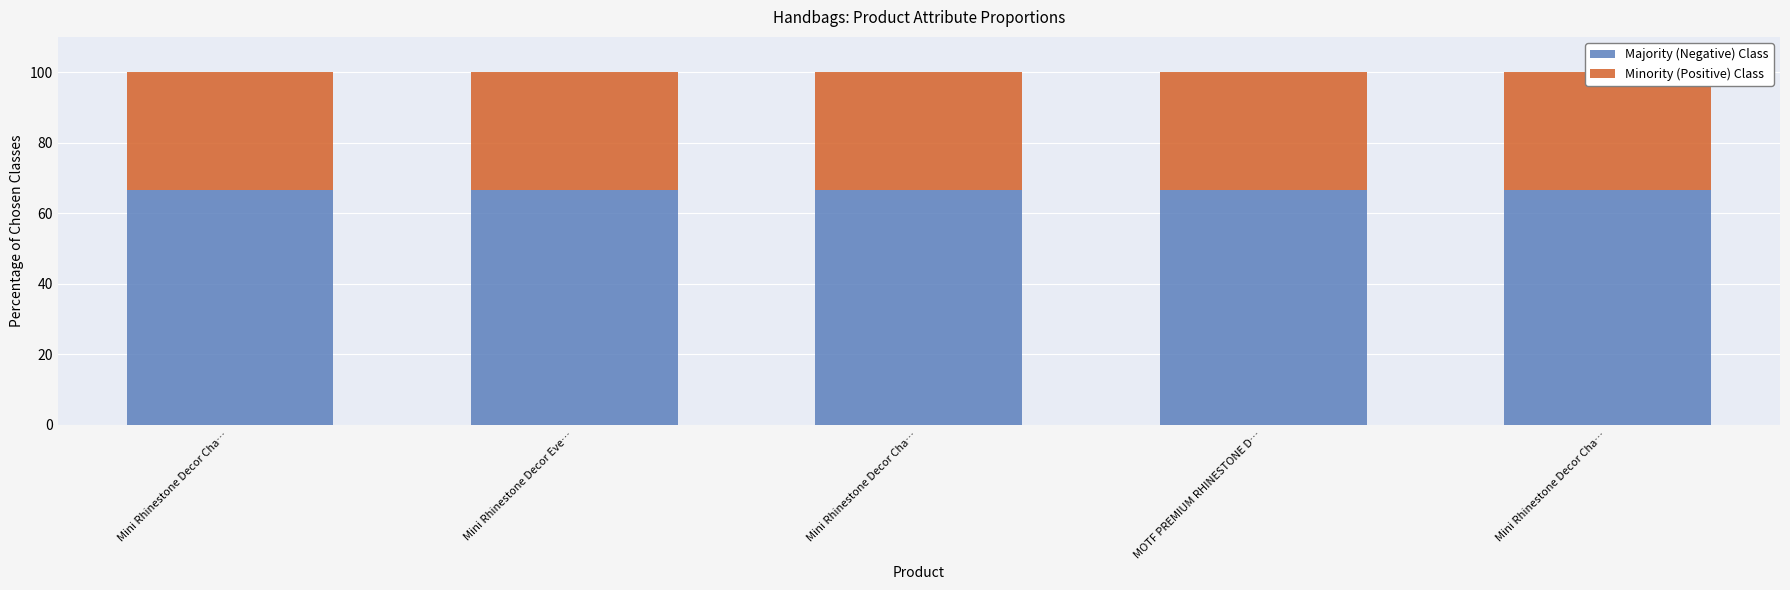

Is the value of Majority (Negative) Class at Mini Rhinestone Decor Eve… greater than the value of Minority (Positive) Class at Mini Rhinestone Decor Cha…?

Yes